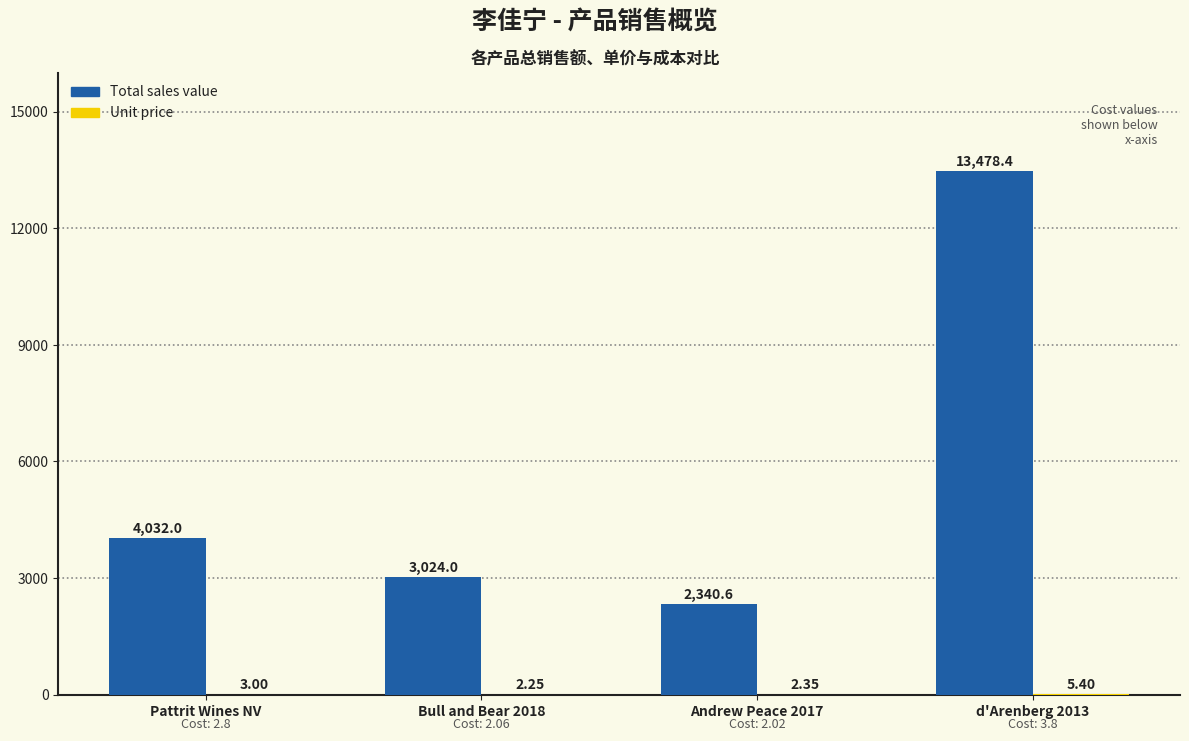

What is the sum of the Total sales value values at Pattrit Wines NV and Bull and Bear 2018?

7056.0